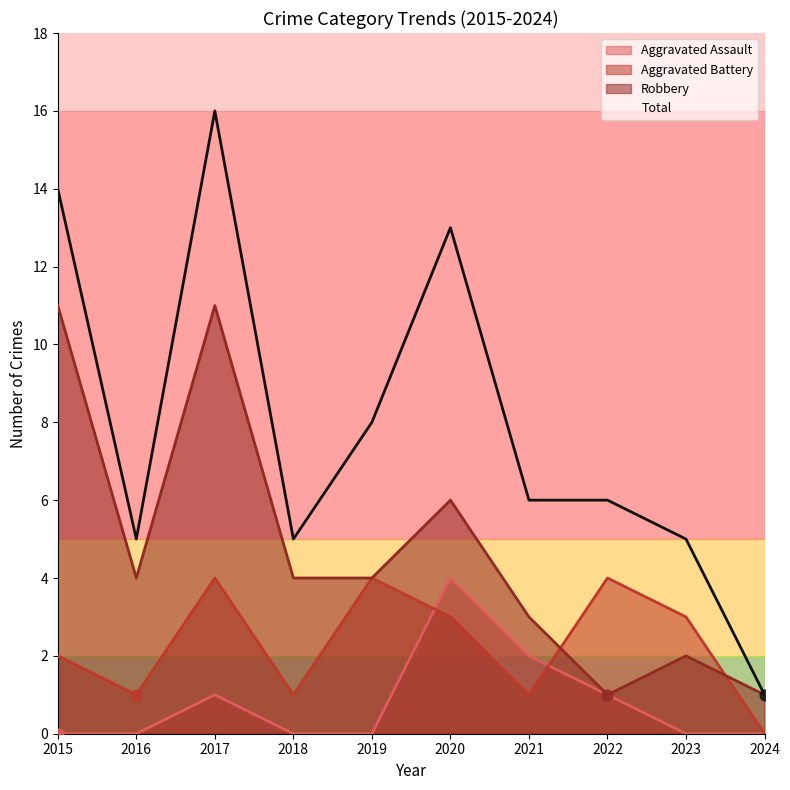

Which series reaches the maximum Y coordinate?

Total